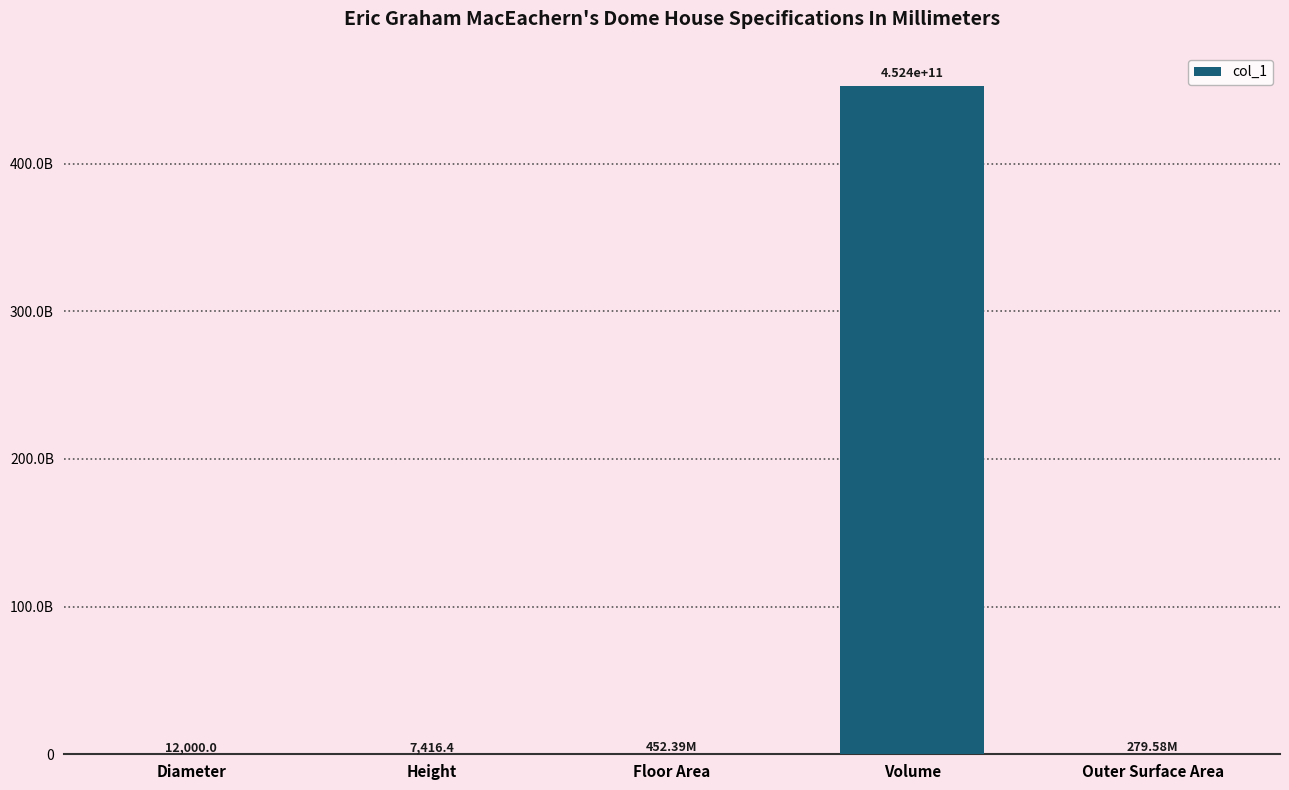

What is the smallest value displayed?

7416.4